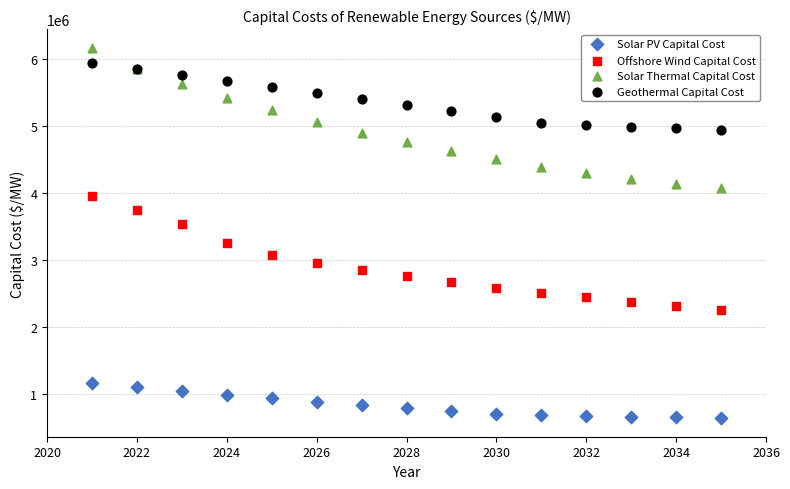

What are all the series names shown in the legend?

Solar PV Capital Cost, Offshore Wind Capital Cost, Solar Thermal Capital Cost, Geothermal Capital Cost